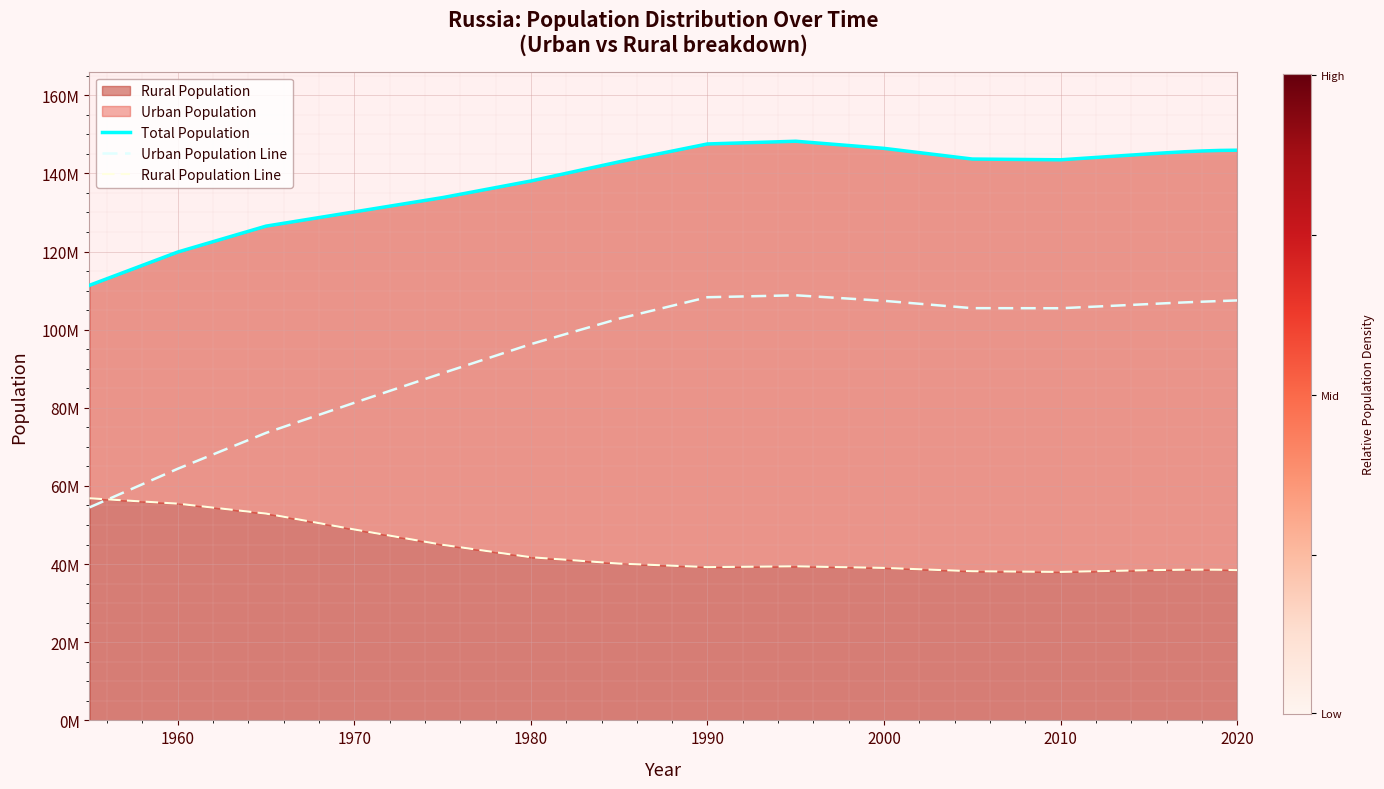

Between 1950 and 17, which series saw the biggest shift?

Urban Population Line